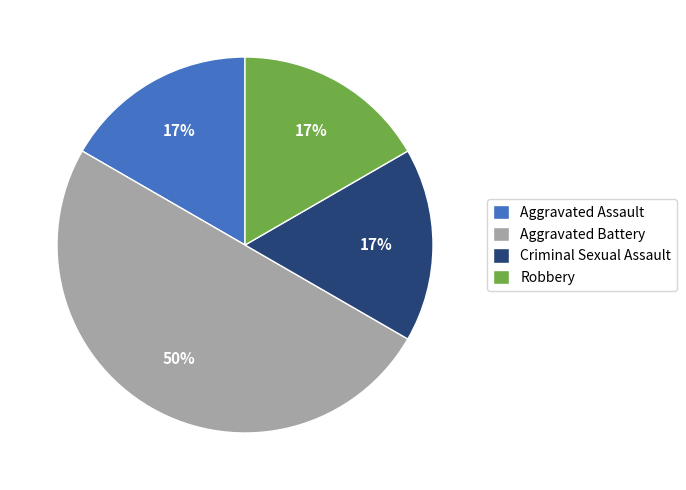

What is the largest slice in the pie chart?

Aggravated Battery